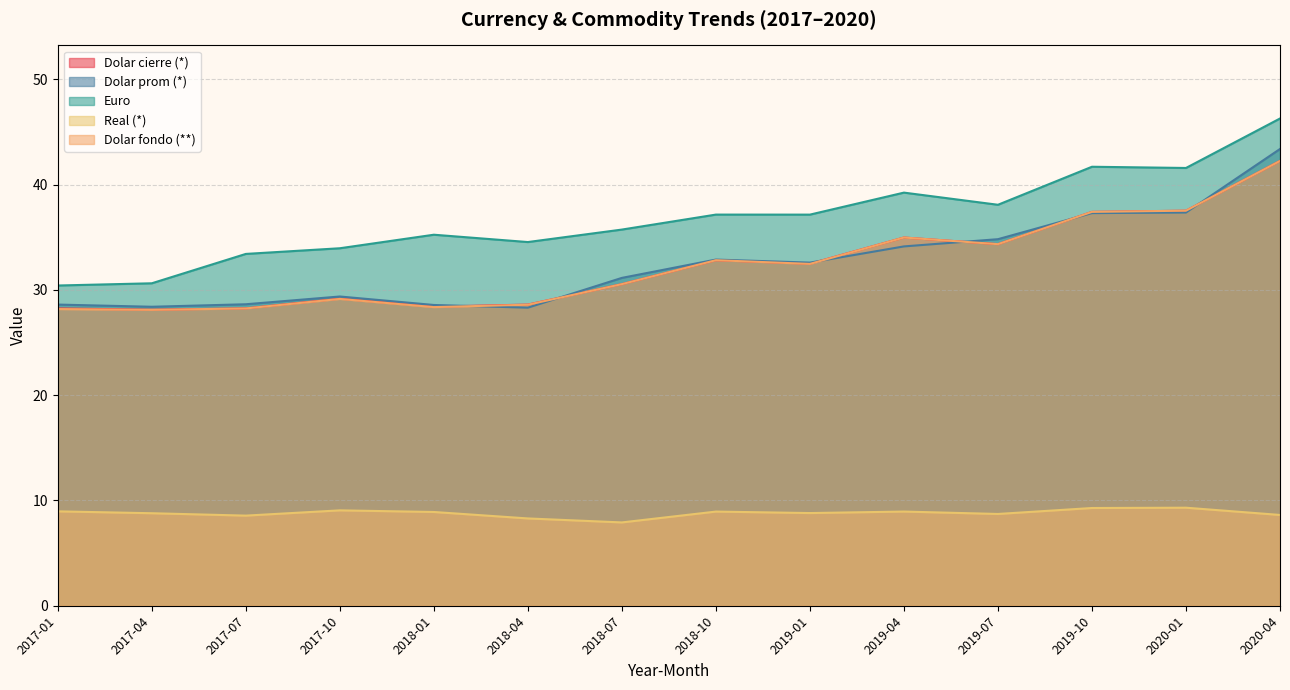

Which label corresponds to the smallest value in the chart?

2018-07